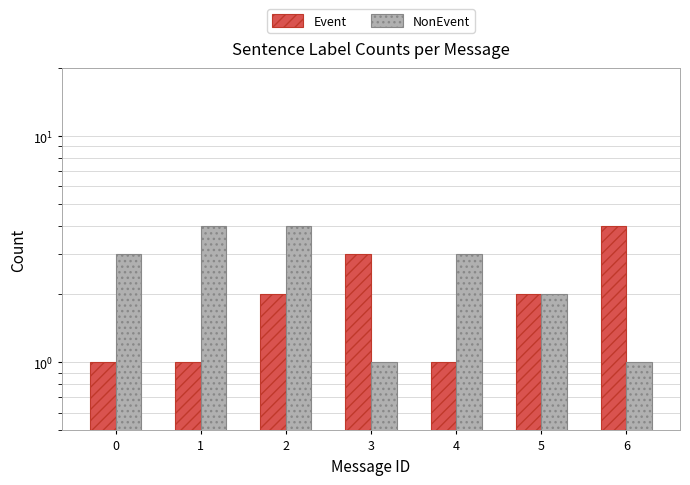

What is the value of the NonEvent bar at the 7th from the left?

1